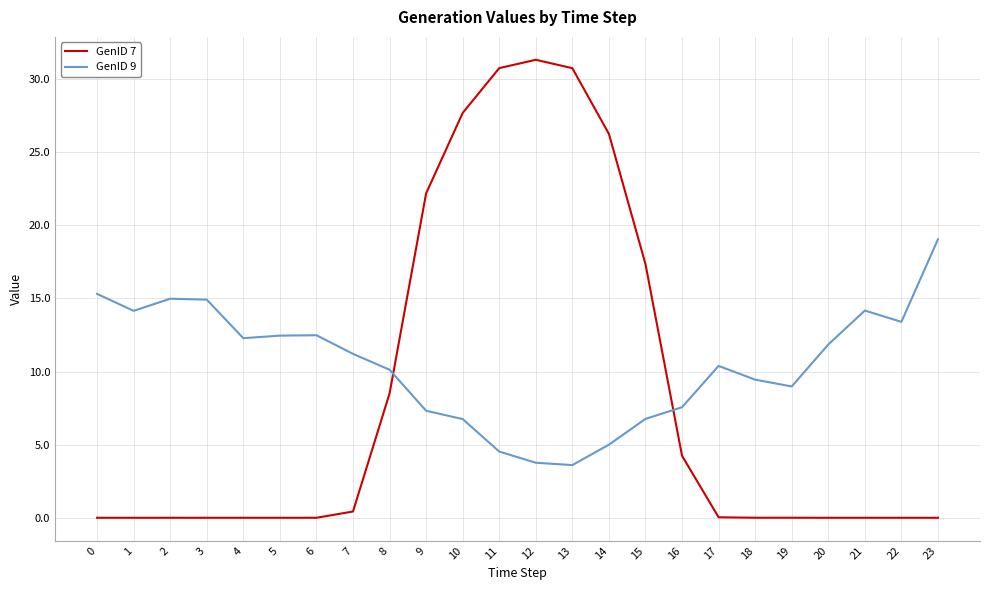

List the series in order of their peak value, lowest first.

GenID 9, GenID 7